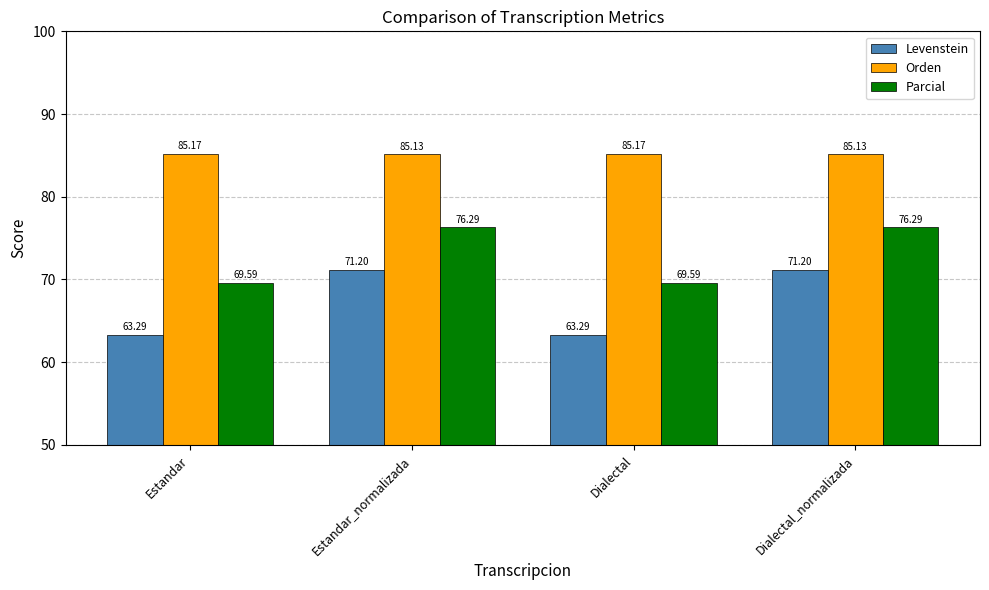

Reading left to right, extract all data points from this chart.

Levenstein: Estandar=63.3	Estandar_normalizada=71.2	Dialectal=63.3	Dialectal_normalizada=71.2
Orden: Estandar=85.2	Estandar_normalizada=85.1	Dialectal=85.2	Dialectal_normalizada=85.1
Parcial: Estandar=69.6	Estandar_normalizada=76.3	Dialectal=69.6	Dialectal_normalizada=76.3